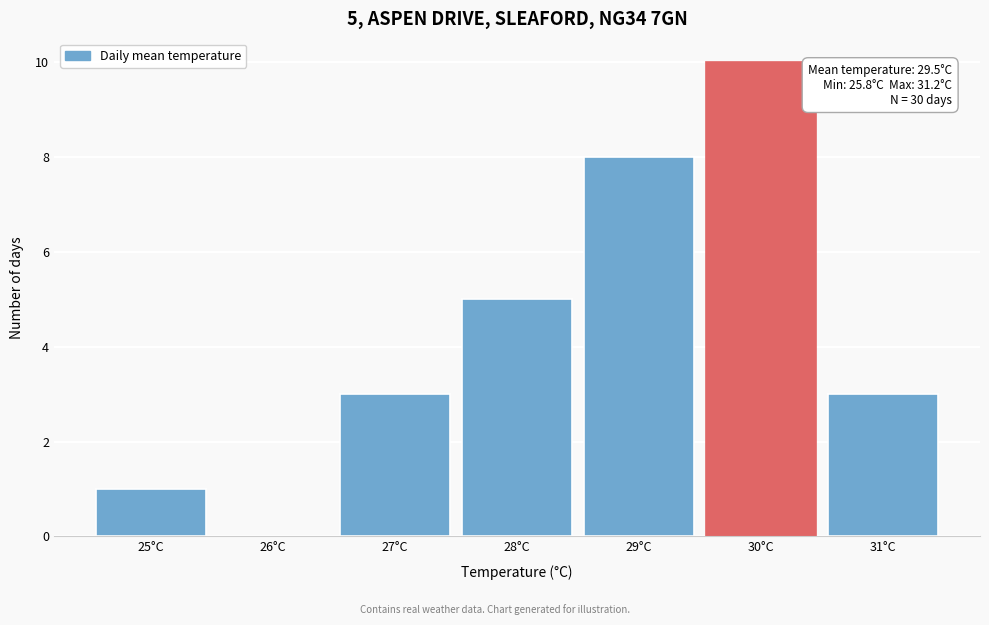

Reading left to right, extract all data points from this chart.

25°C=1	26°C=0	27°C=3	28°C=5	29°C=8	30°C=10	31°C=3